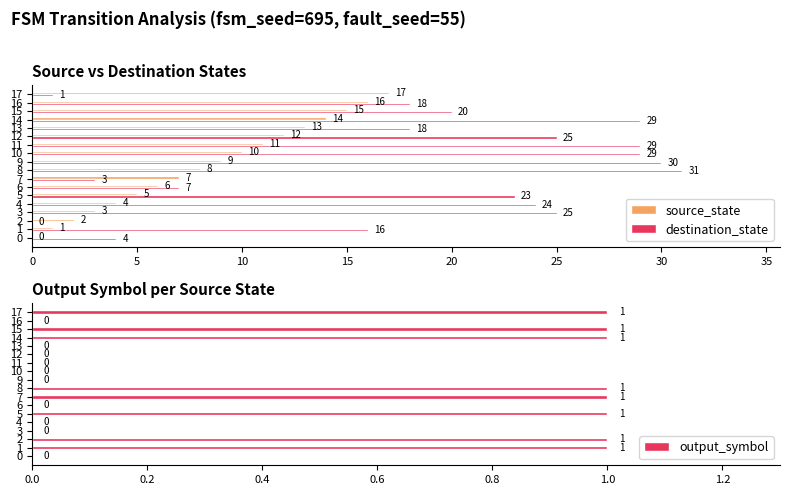

What value does the destination_state series have at 5?

23